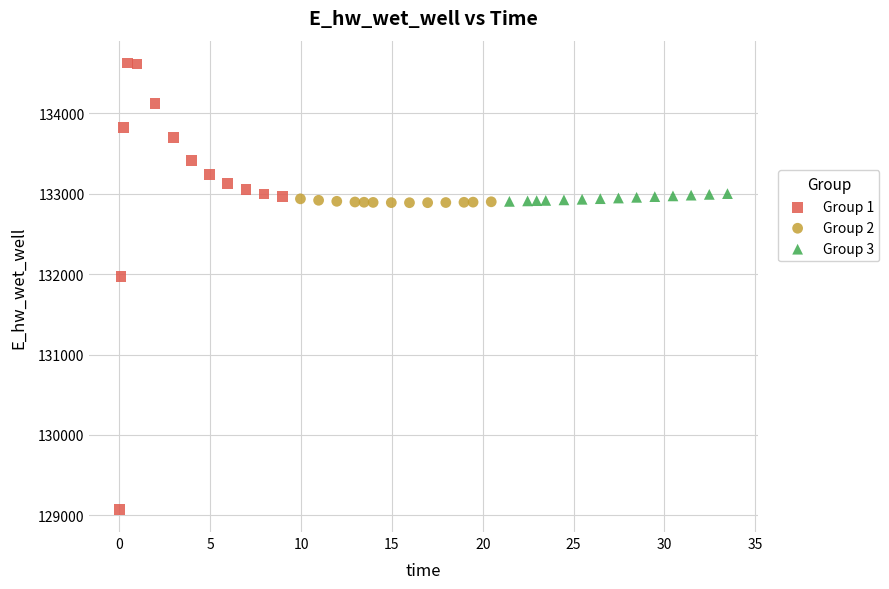

Which series contains the highest Y value?

Group 1